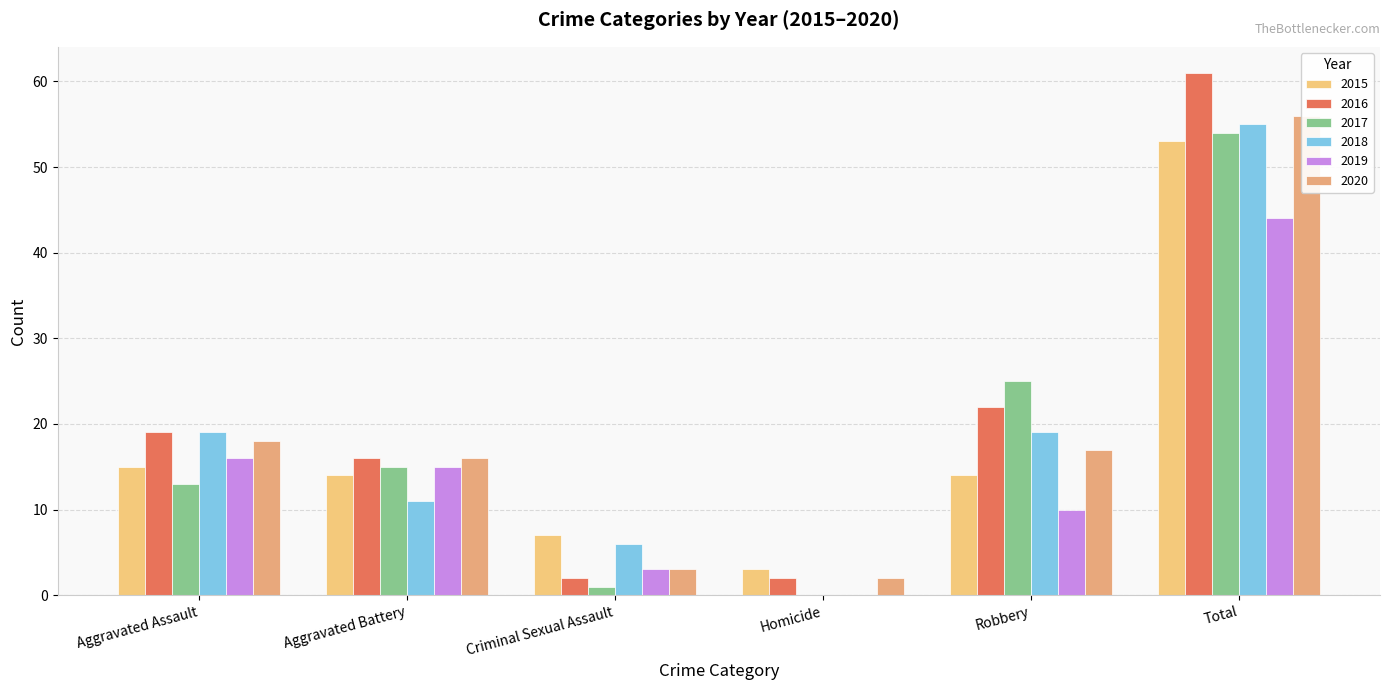

What position from the right is Robbery?

2